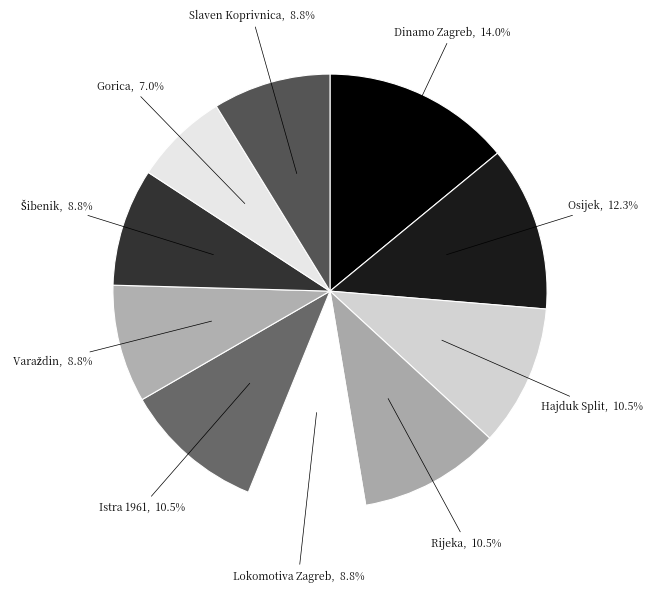

How many slices are in this pie chart?

10